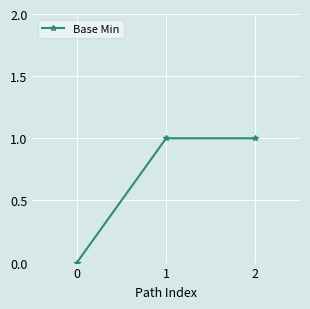

The value at 0 is -1. True or false?

False